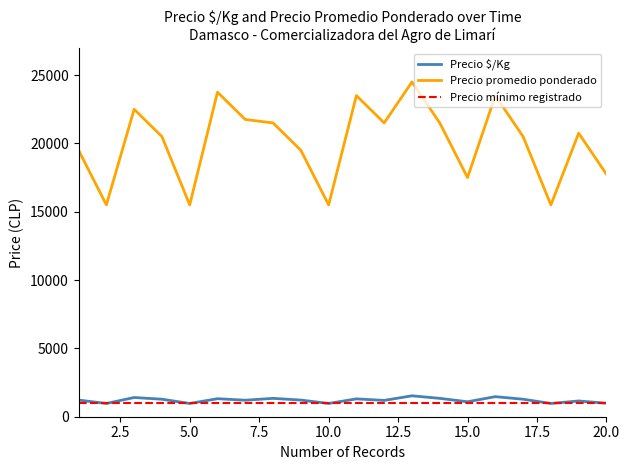

The value of Precio $/Kg at 20.0 is 986. True or false?

True